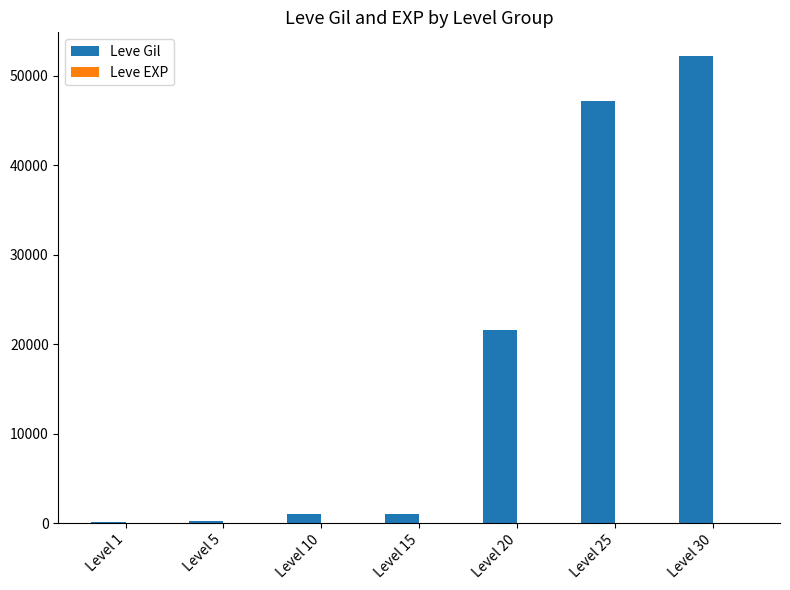

Which series changed the most between Level 1 and Level 25?

Leve Gil